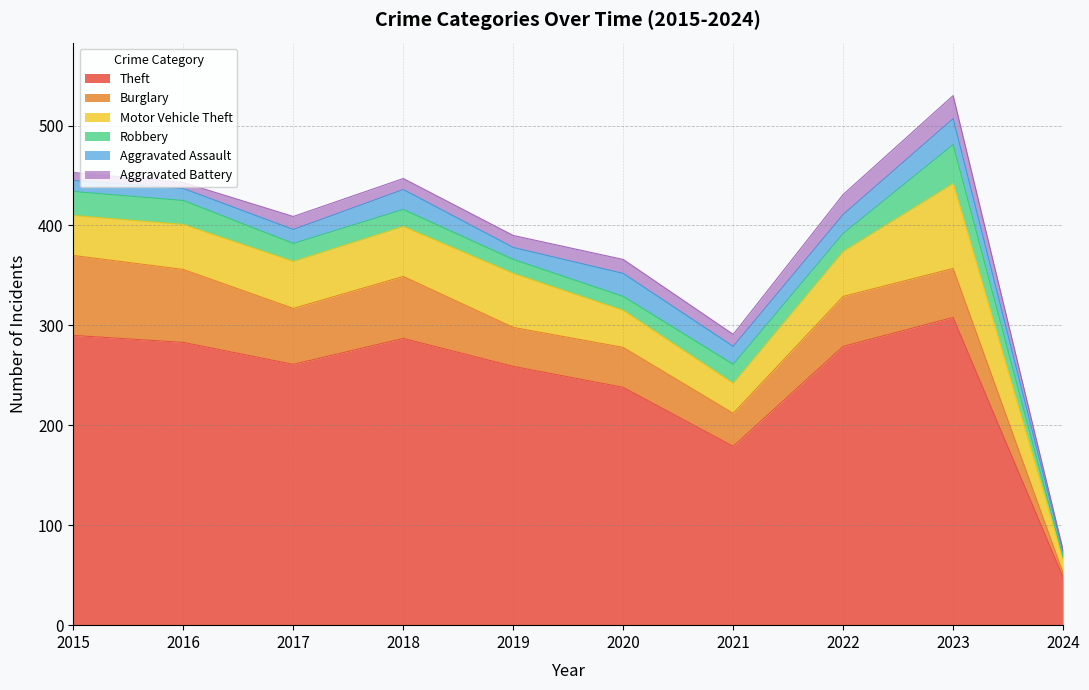

At which label is Aggravated Battery closest to 12?

2019